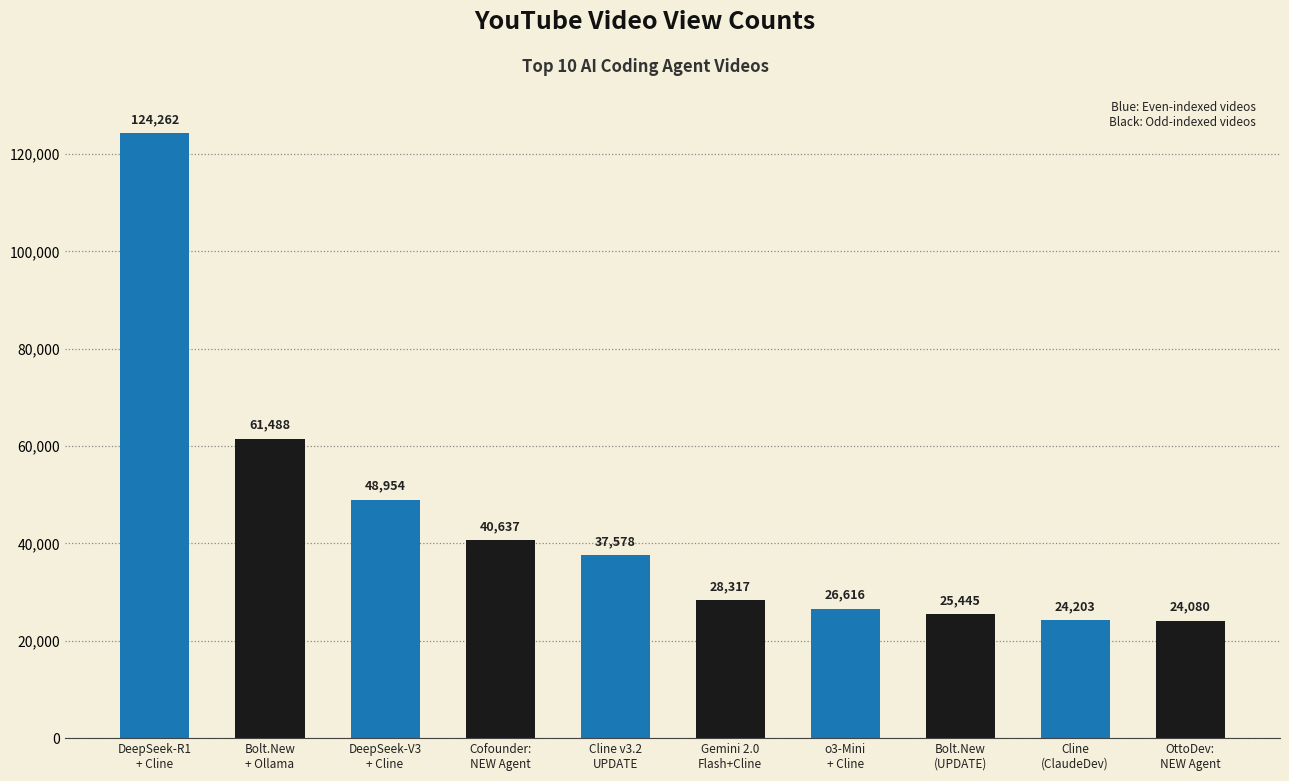

What is the change in value from DeepSeek-V3
+ Cline to o3-Mini
+ Cline?

-22338